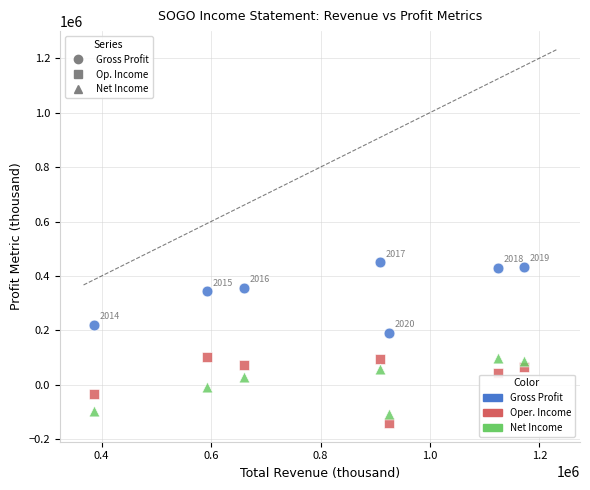

Across all series, what Y value is closest to 155400?

190600